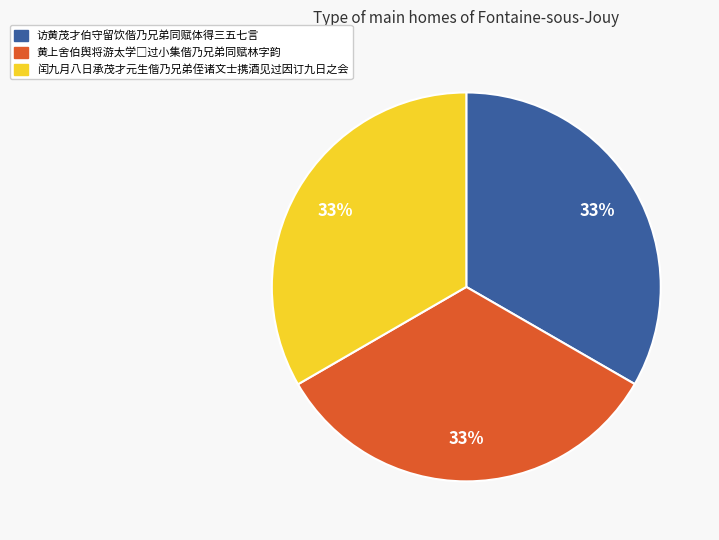

To the nearest percent, what is the average slice percentage?

33%